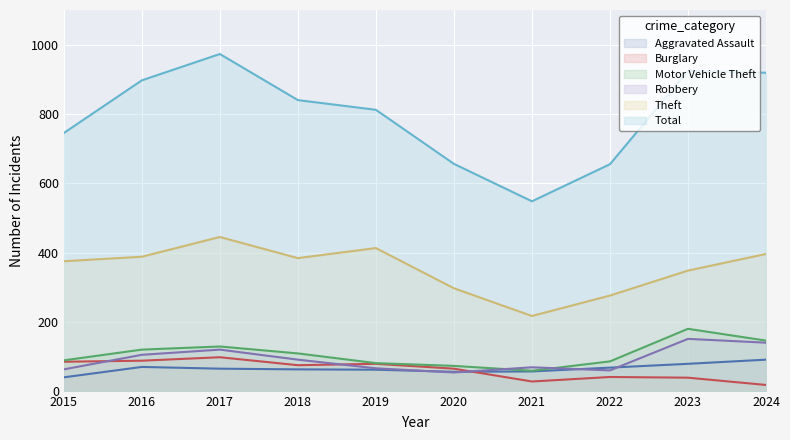

What is the average value of the Total series?

797